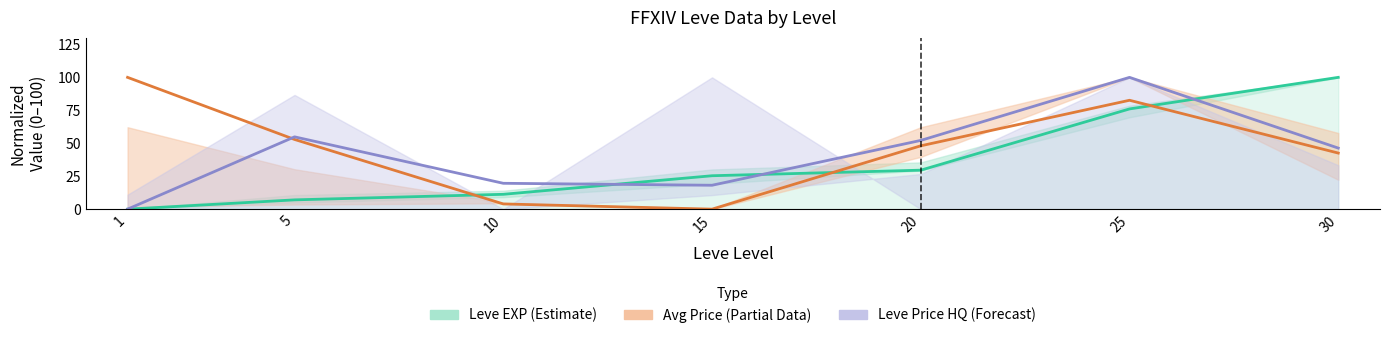

List the series in order of their peak value, highest first.

Leve EXP (Estimate), Avg Price (Partial Data), Leve Price HQ (Forecast)